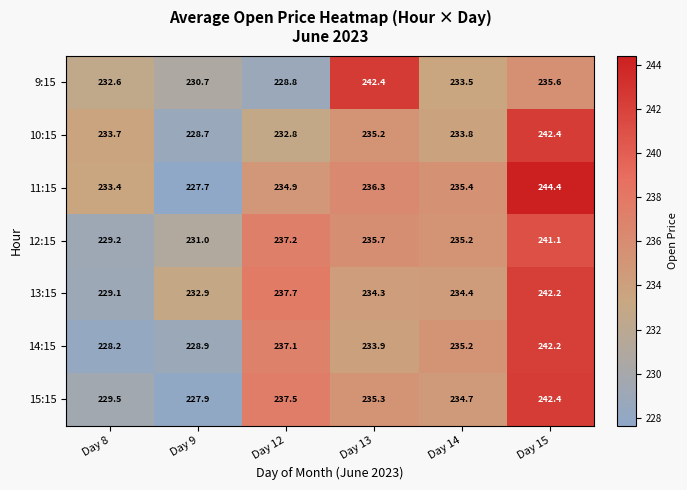

What is the maximum value shown in the chart?

244.4